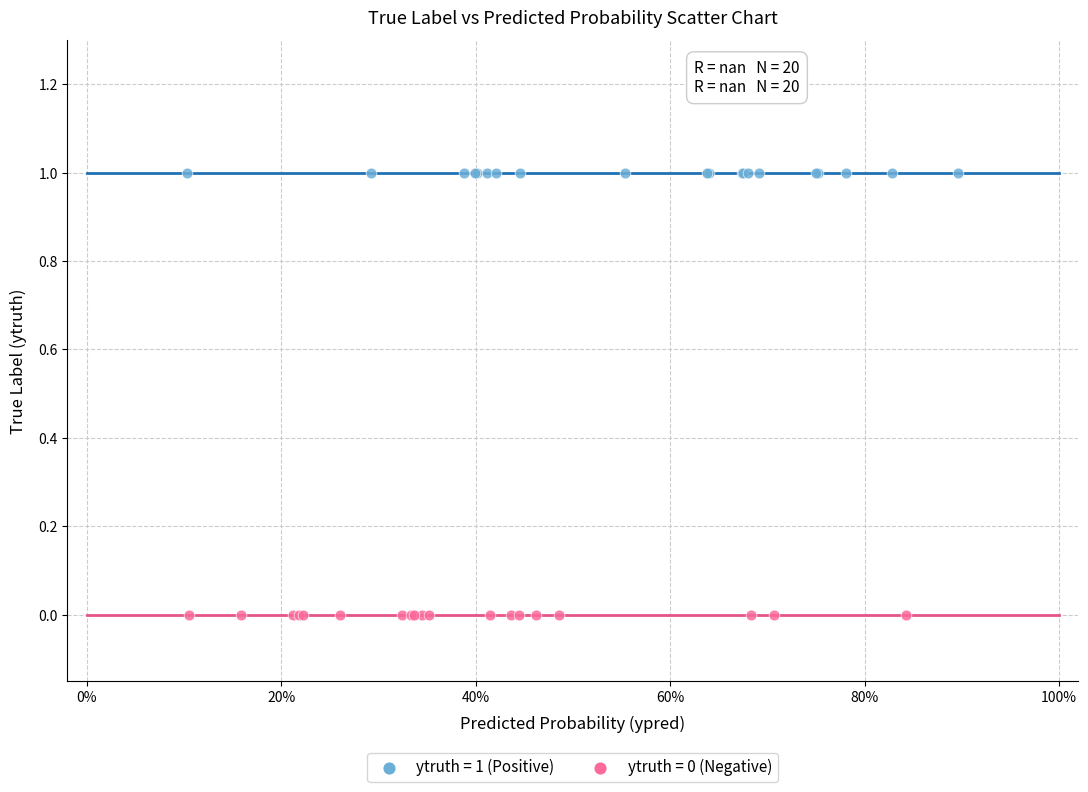

Which series reaches the minimum Y coordinate?

ytruth = 0 (Negative)